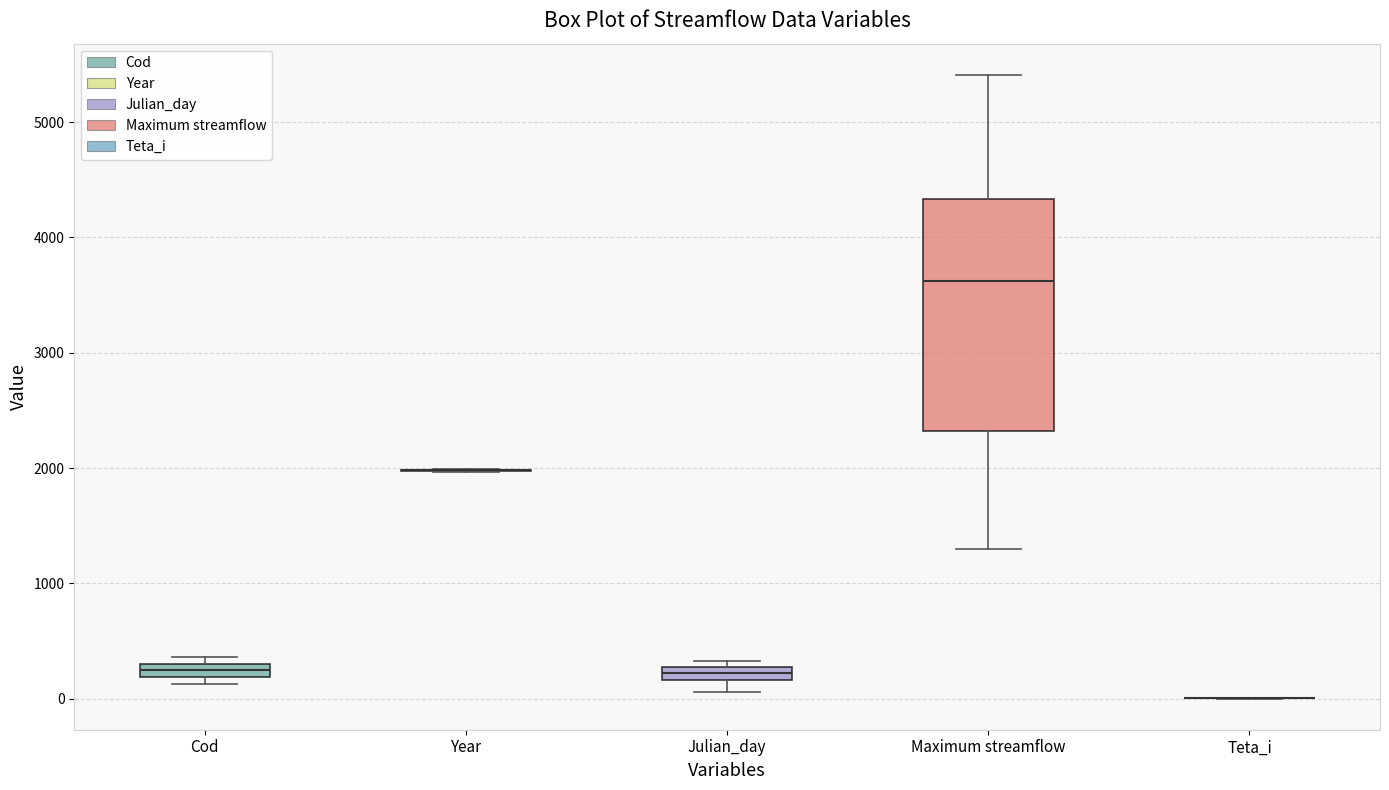

Which box is the tallest, from its lower edge to its upper edge?

Maximum streamflow